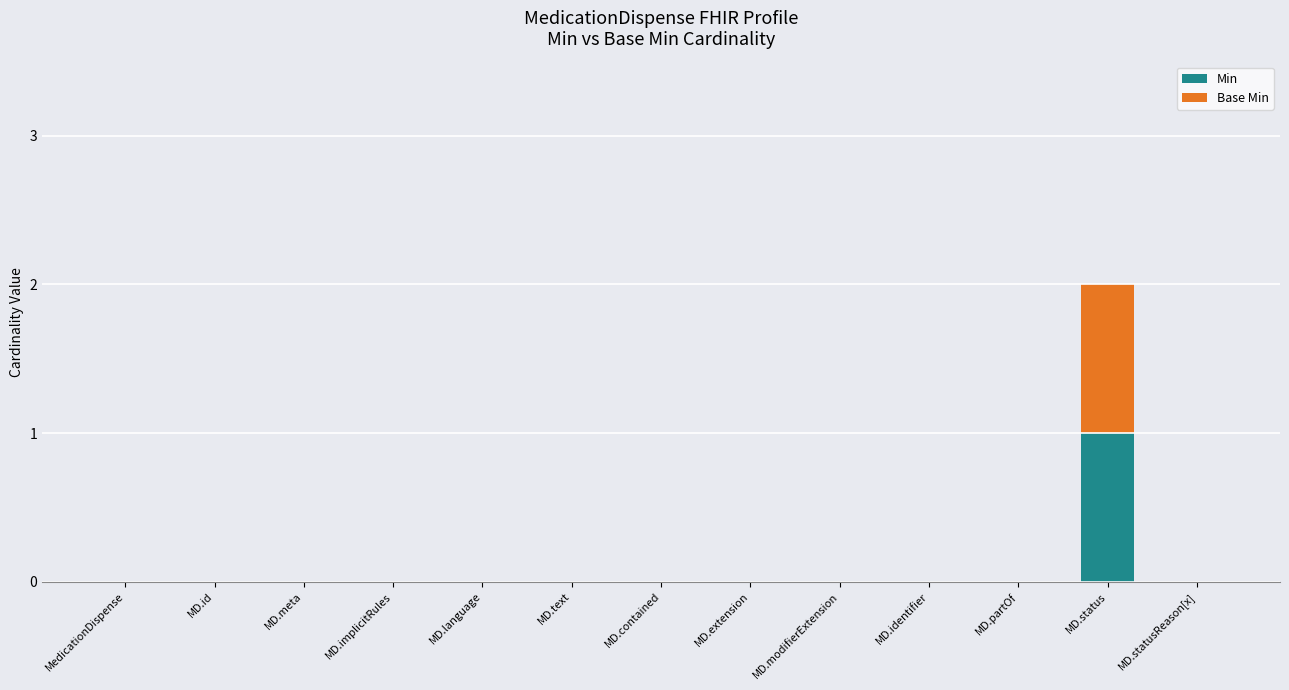

Reading left to right, what are the values for Min?

MedicationDispense=0	MD.id=0	MD.meta=0	MD.implicitRules=0	MD.language=0	MD.text=0	MD.contained=0	MD.extension=0	MD.modifierExtension=0	MD.identifier=0	MD.partOf=0	MD.status=1	MD.statusReason[x]=0